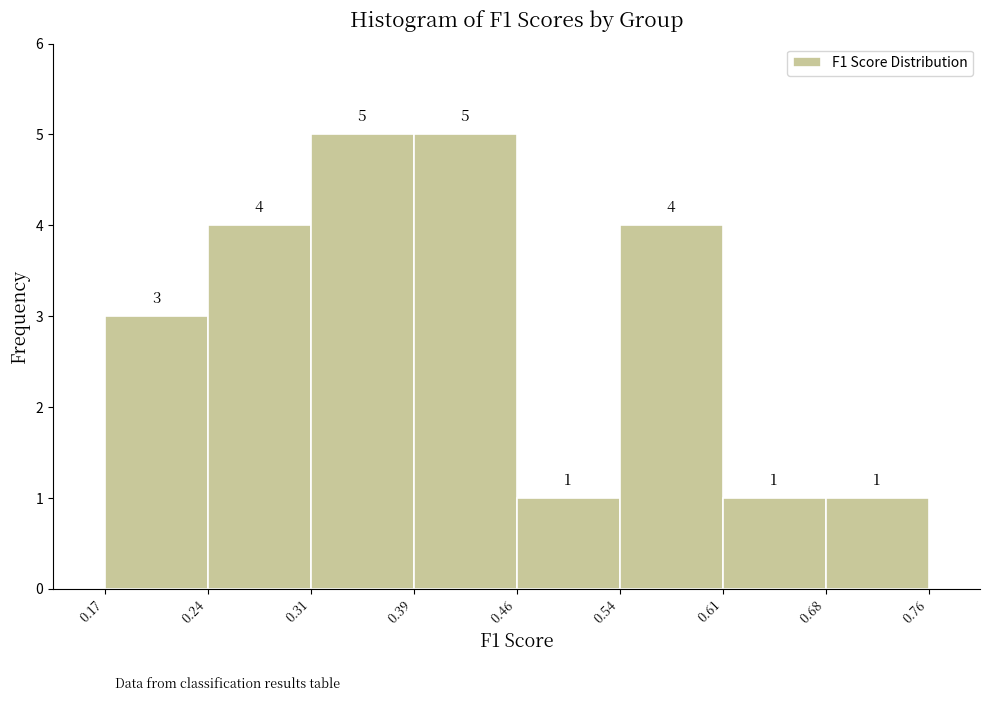

Reading left to right, list every bar in this chart as the range it spans on the x-axis followed by its height.

0.17 to 0.24: 3
0.24 to 0.31: 4
0.31 to 0.39: 5
0.39 to 0.46: 5
0.46 to 0.54: 1
0.54 to 0.61: 4
0.61 to 0.68: 1
0.68 to 0.76: 1